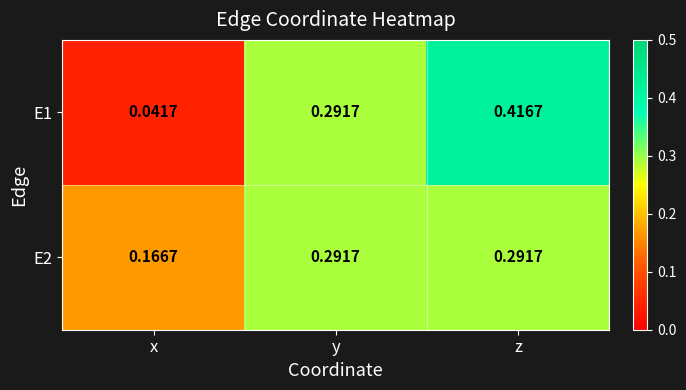

At which label is E2 closest to 0?

x